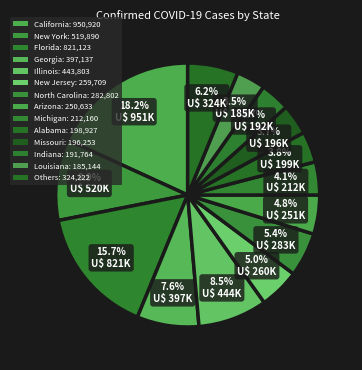

Count the number of slices in the pie.

14